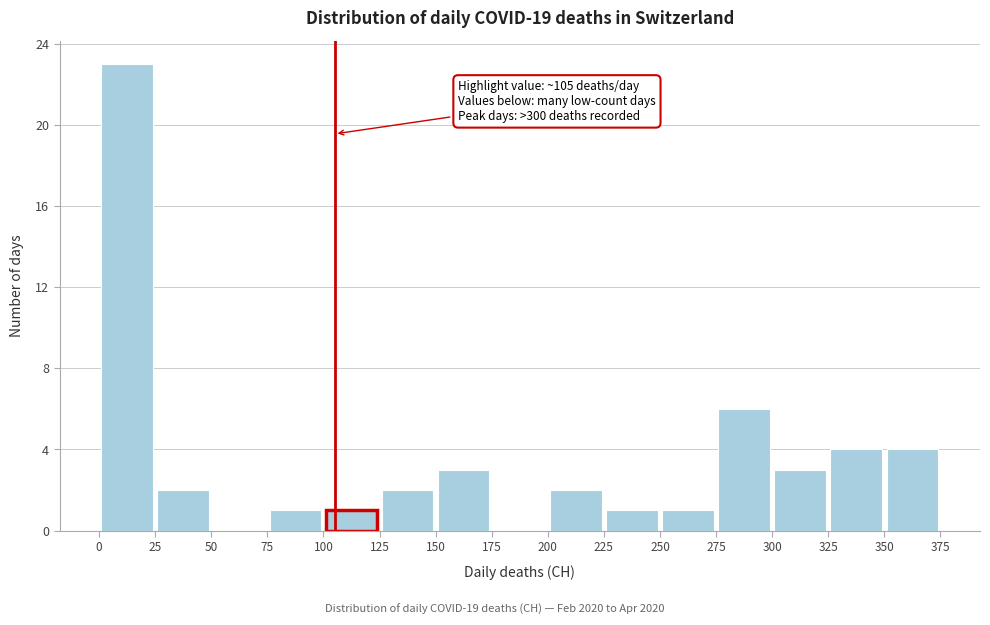

Which range on the x-axis has the tallest bar?

0 to 25